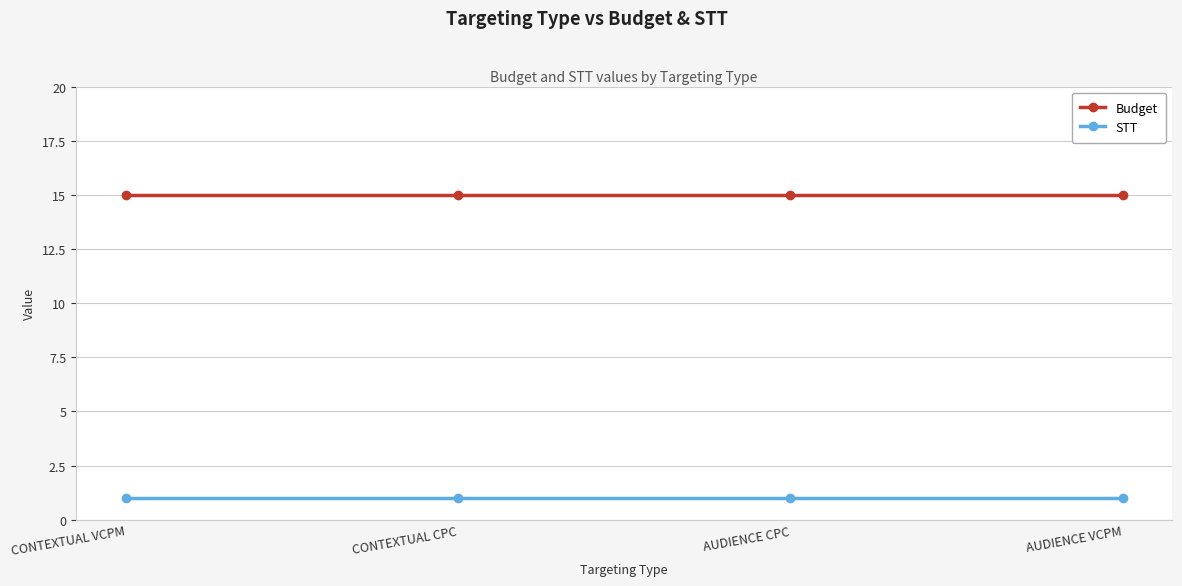

True or false: Budget has more than 2 points higher than both neighbors.

False